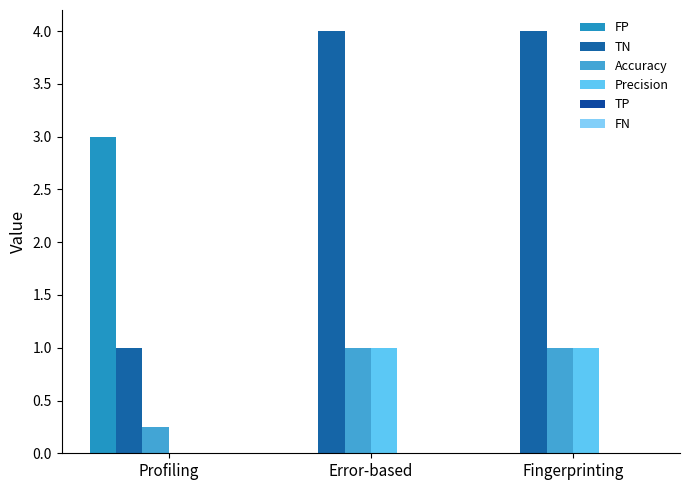

How many categories are shown in the chart?

3